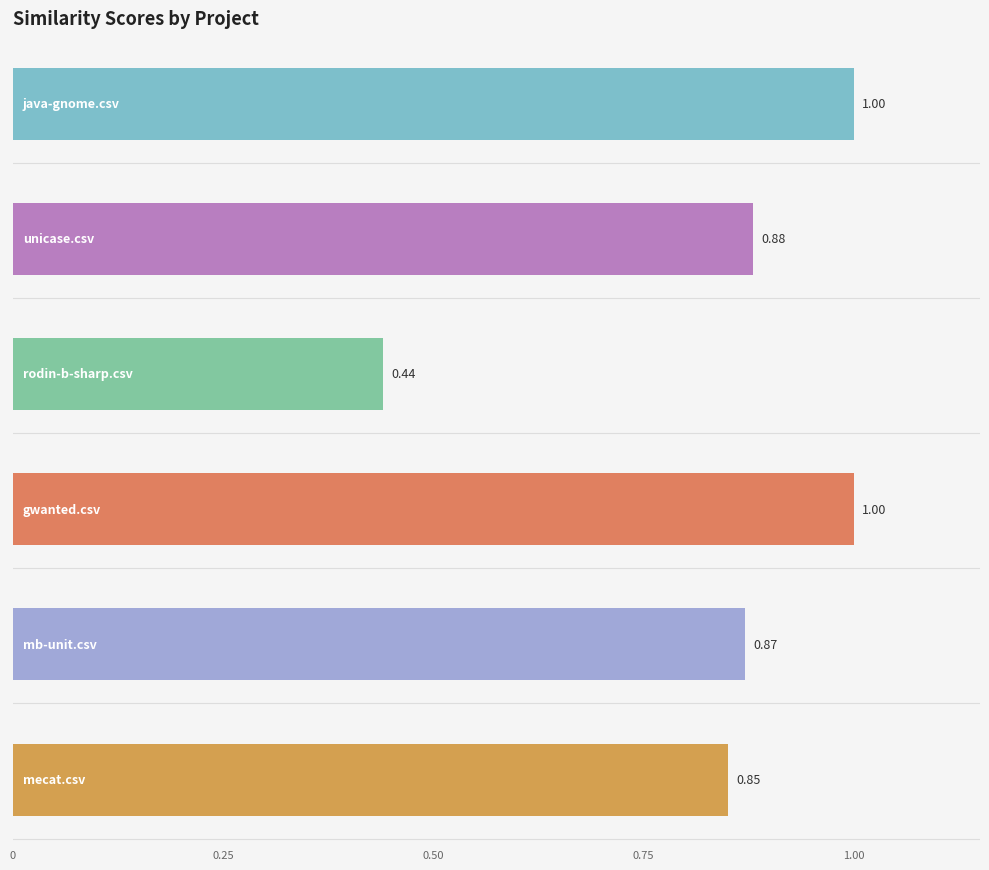

What position from the right is rodin-b-sharp.csv?

3